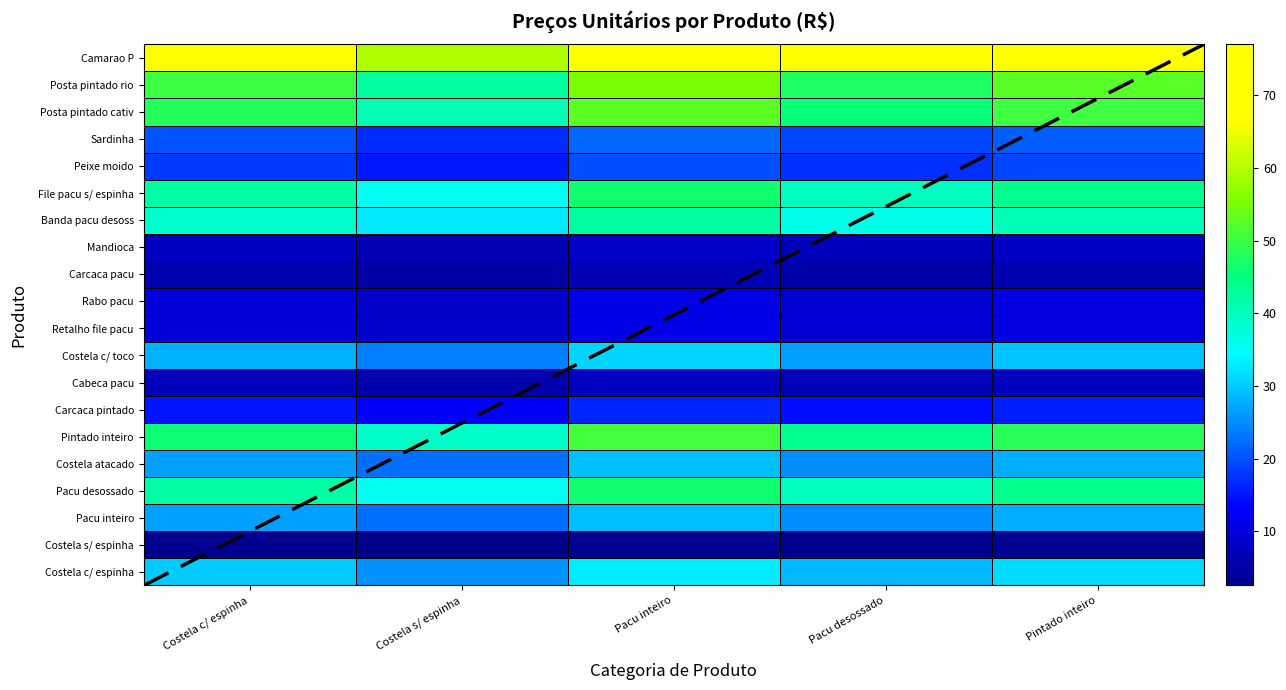

What value does the Pintado inteiro series have at 15?

46.0